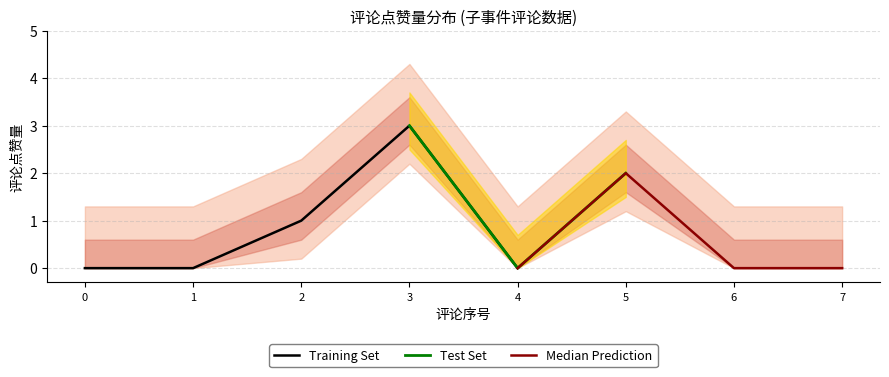

What is the sum of all values?

6